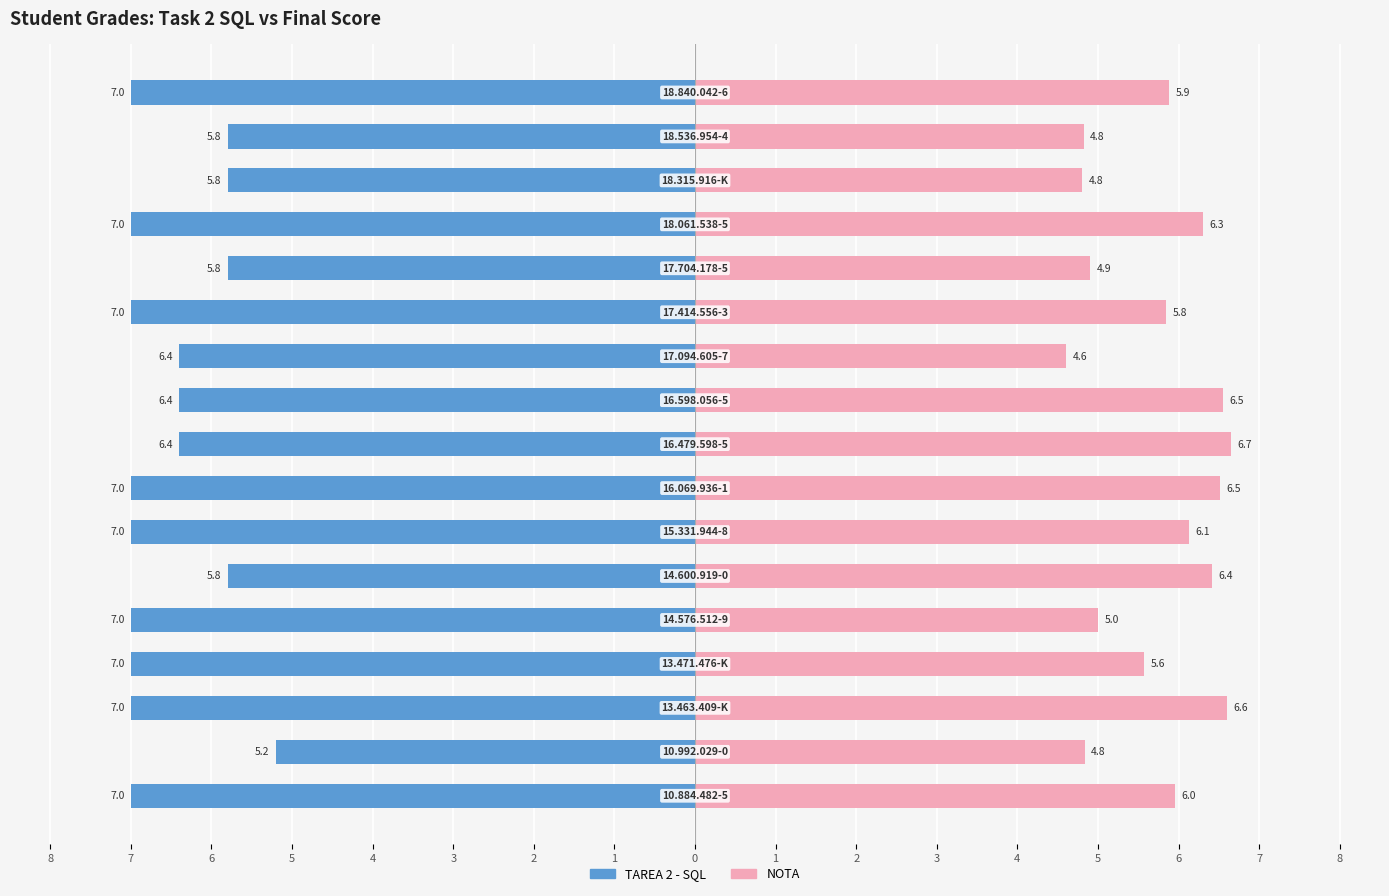

Is it true that NOTA equals 2.7 at 8?

False